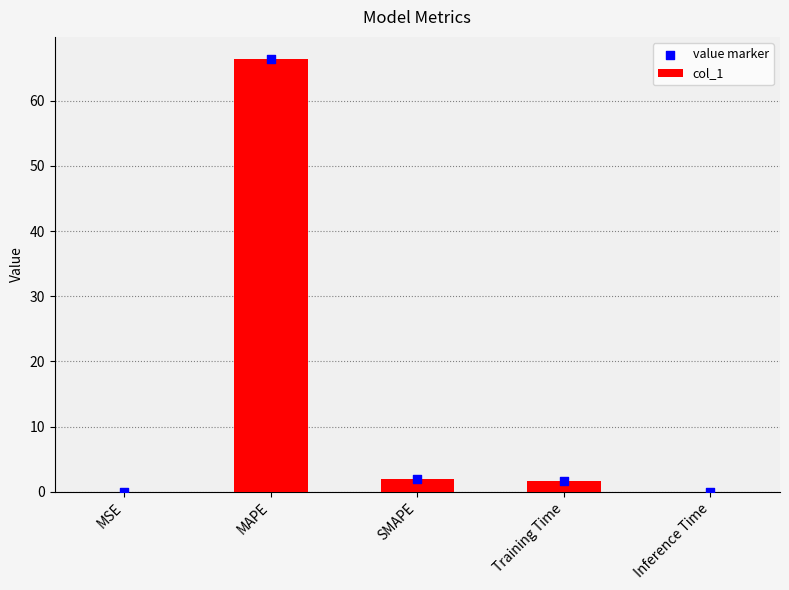

Which series has the largest Y range (max minus min)?

col_1